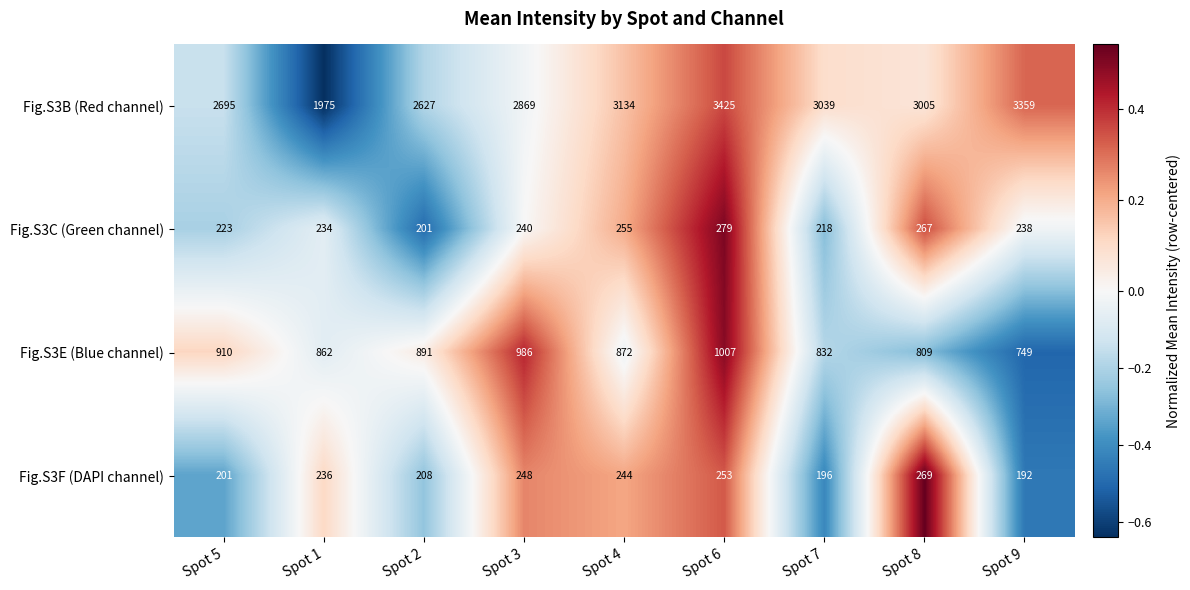

Between Spot 1 and Spot 8, which series saw the biggest shift?

Fig.S3B (Red channel)